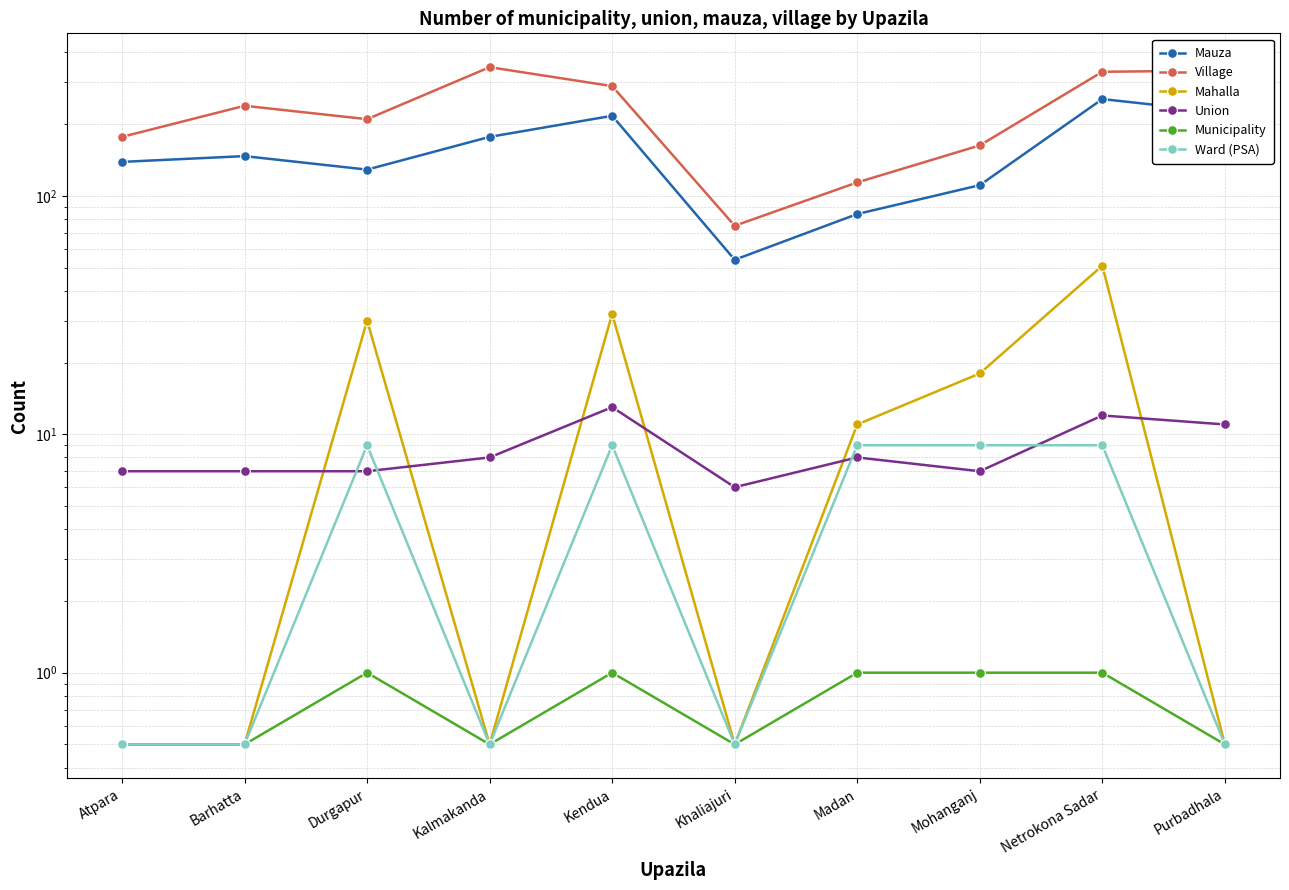

How many series are shown in this chart?

6